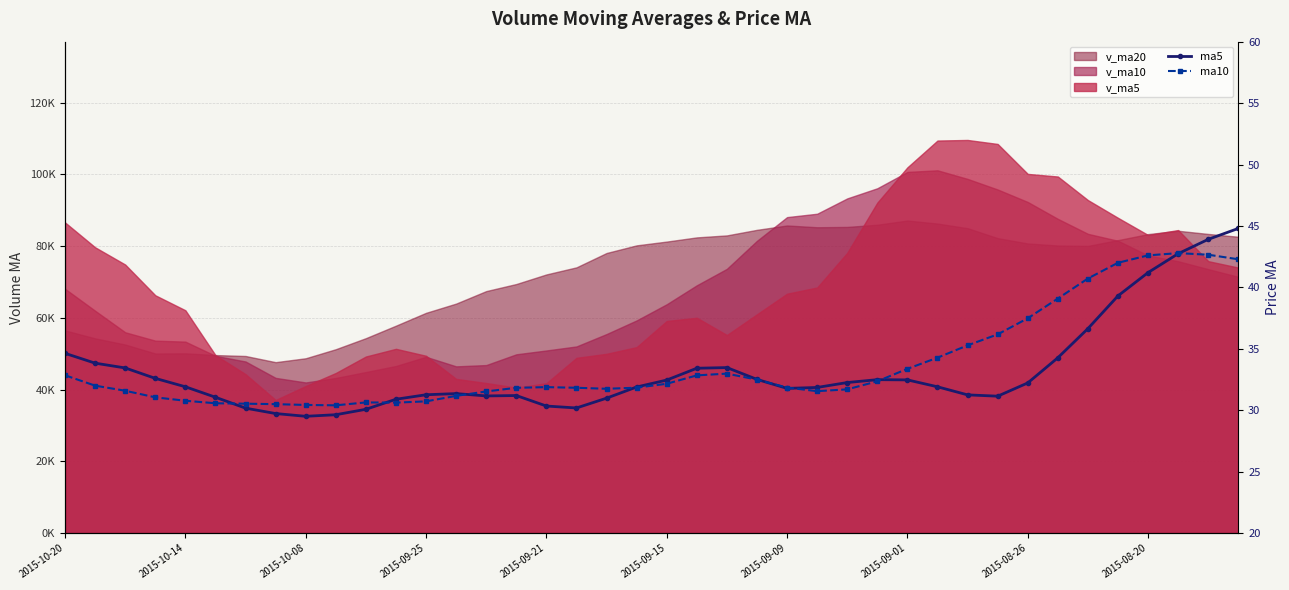

Which series changed the most between 11 and 26?

ma5